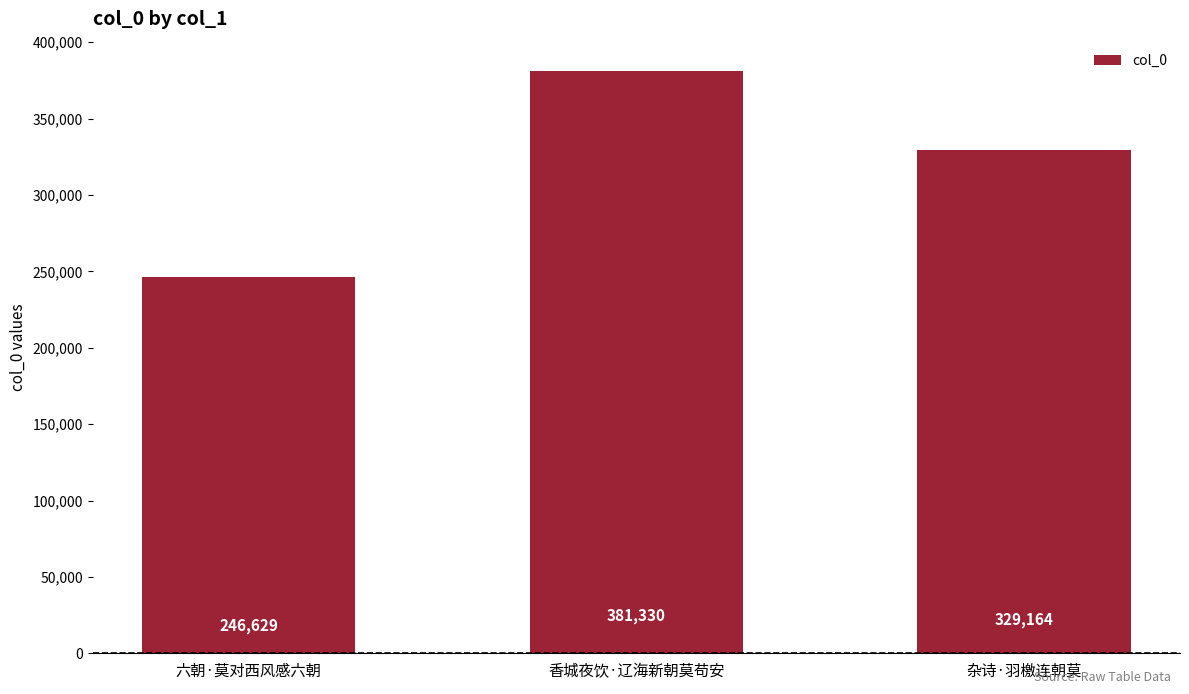

The chart shows a value of 536184 at 杂诗·羽檄连朝莫. True or false?

False